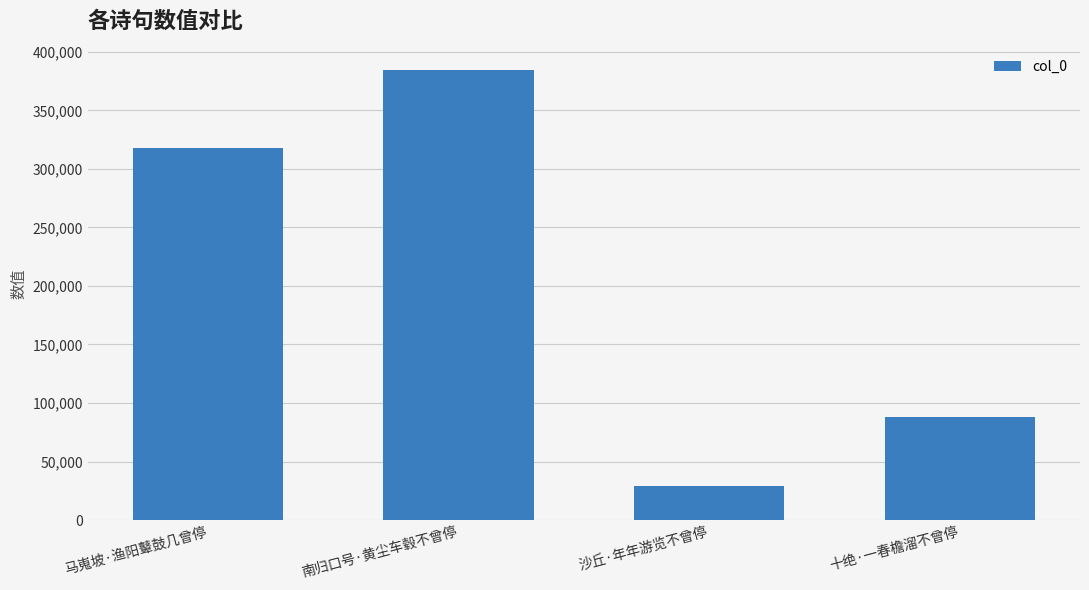

How many values are between 87718 and 384476?

3